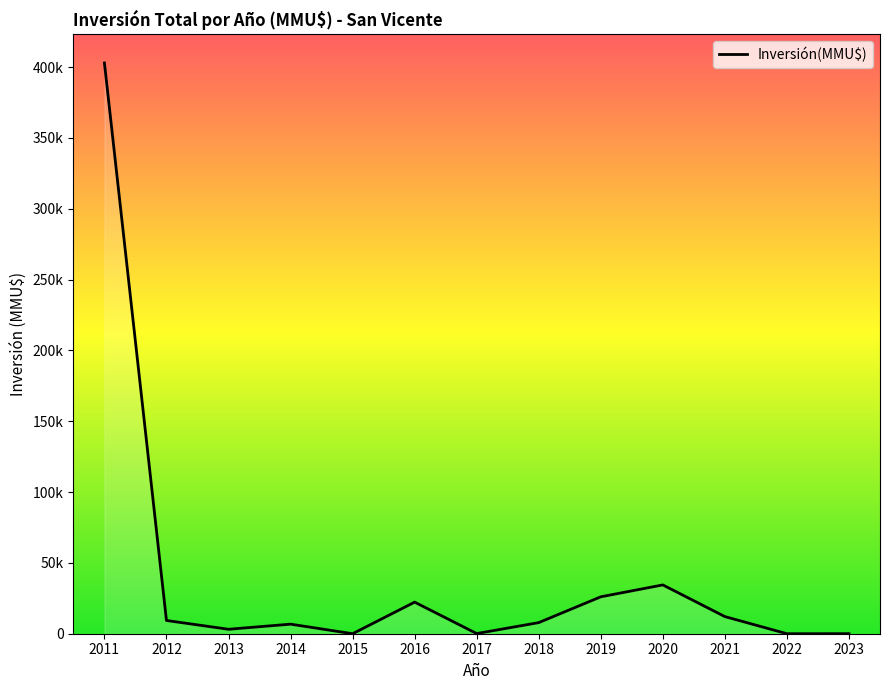

Does the chart display data point markers on the line(s)?

No